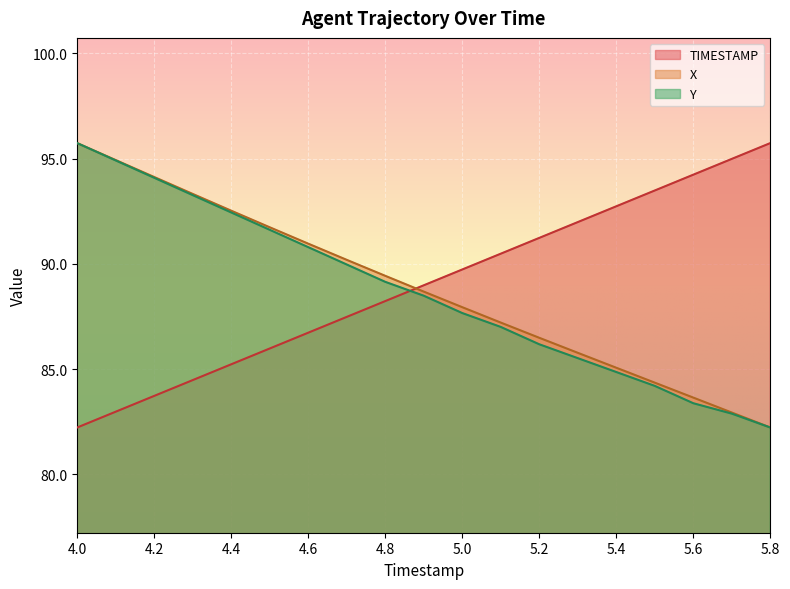

What is the label of the 15th point from the right?

4.4